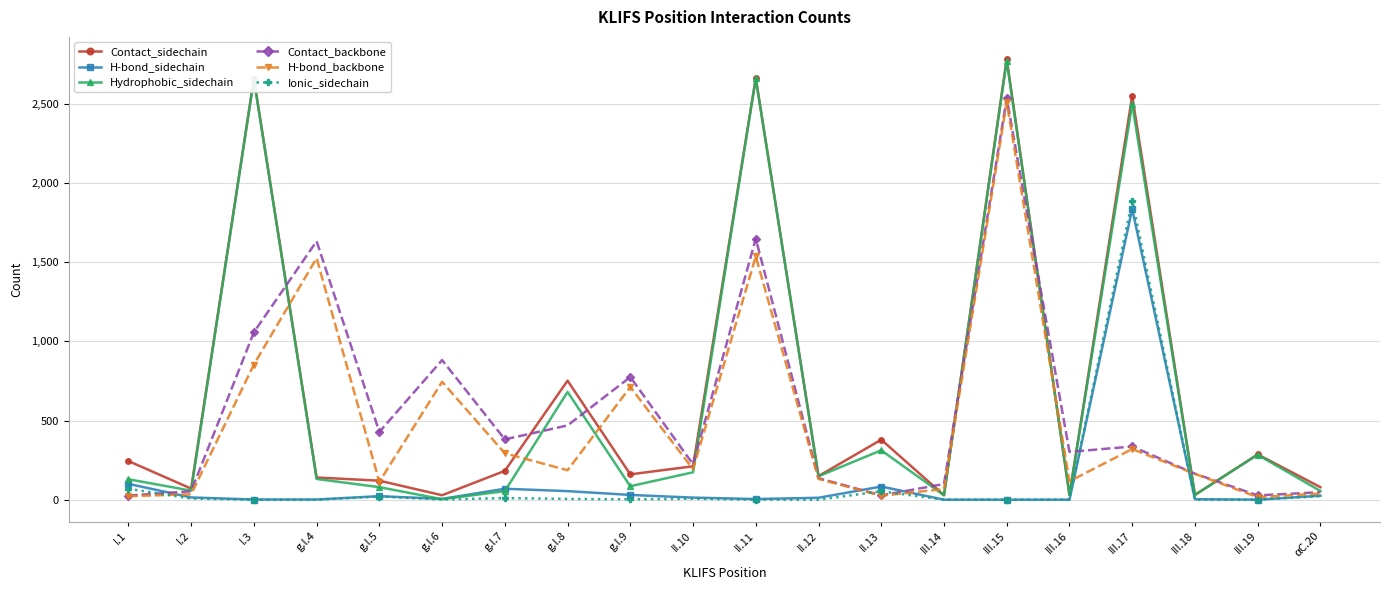

What is the difference between the Contact_sidechain values at III.15 and III.16?

2755